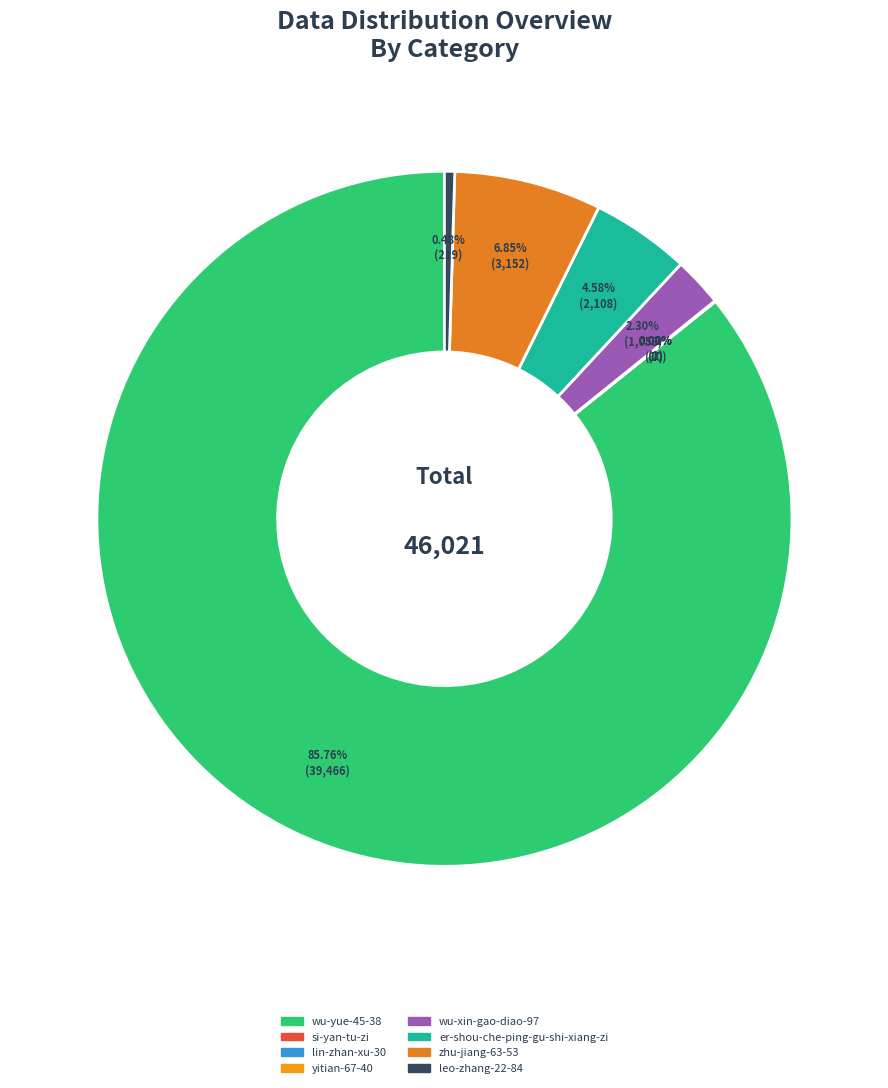

Which slice is the smallest?

yitian-67-40